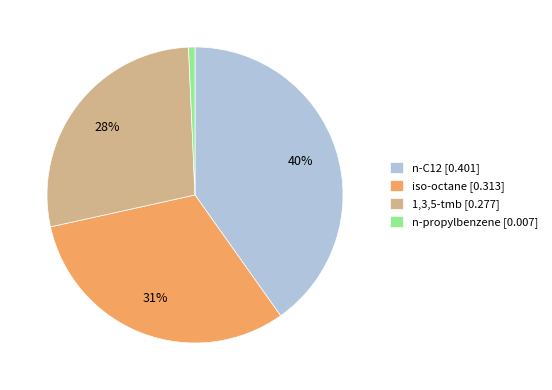

Does n-propylbenzene account for over 50% of the chart?

No